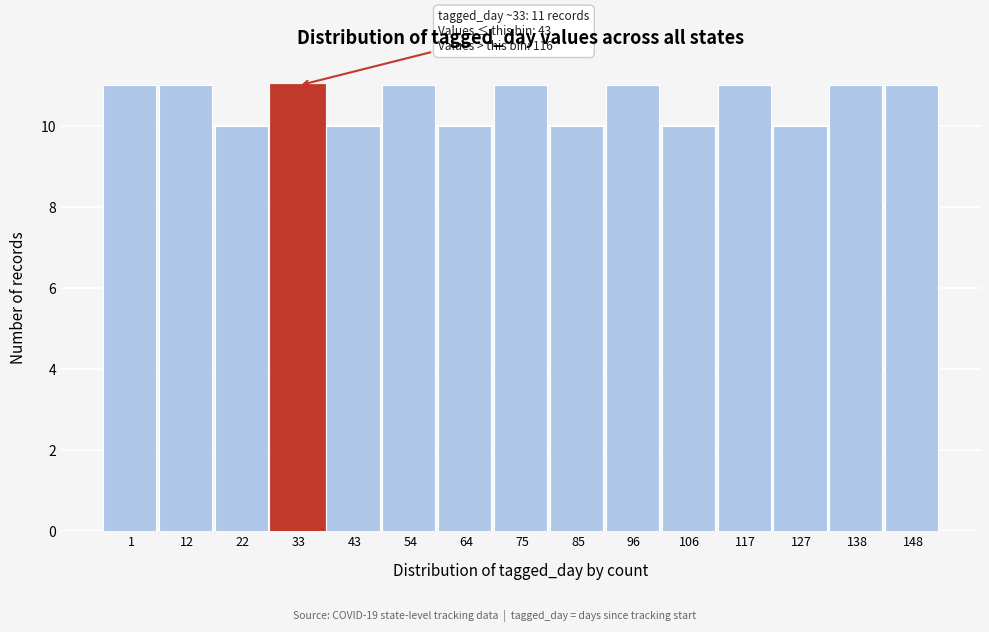

Reading left to right, list all the values displayed in this chart.

11	11	10	11	10	11	10	11	10	11	10	11	10	11	11